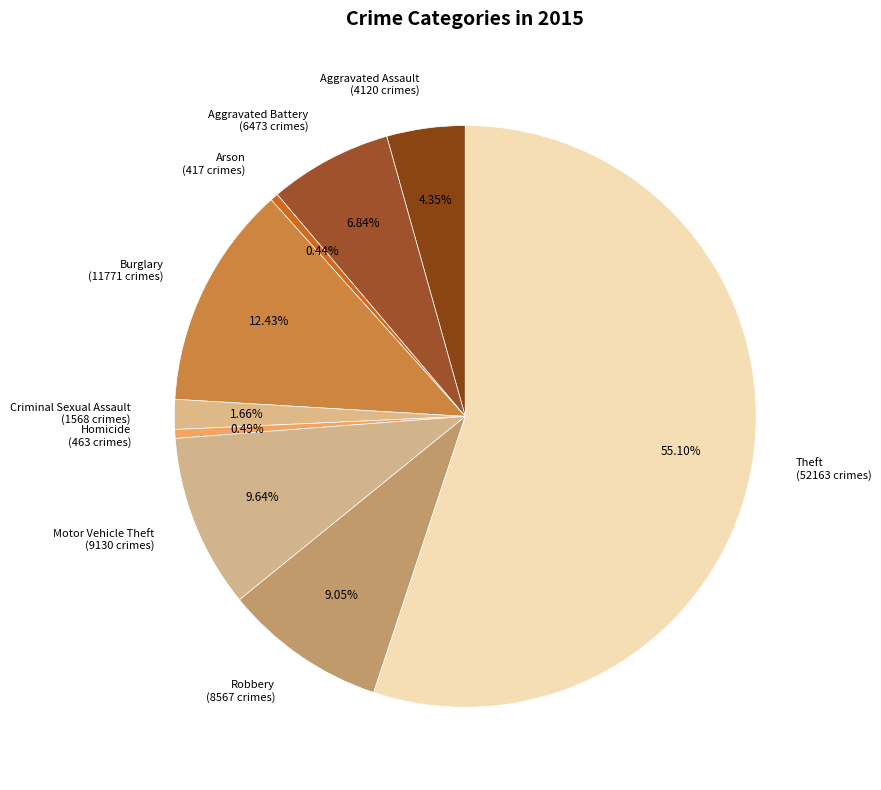

To the nearest percent, what is the average slice percentage?

11%